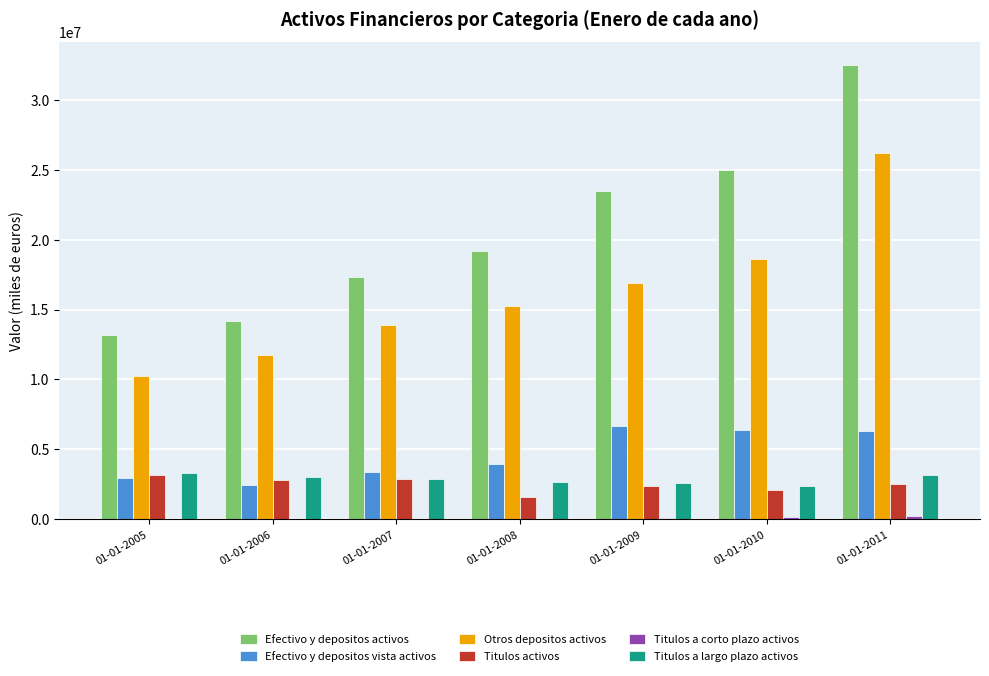

Count the number of data series in this chart.

6